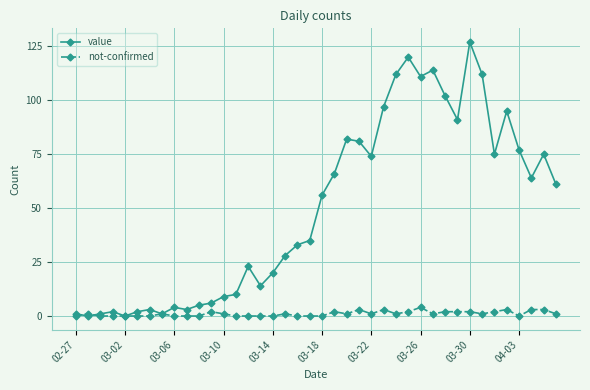

What is the maximum value shown in the chart?

127